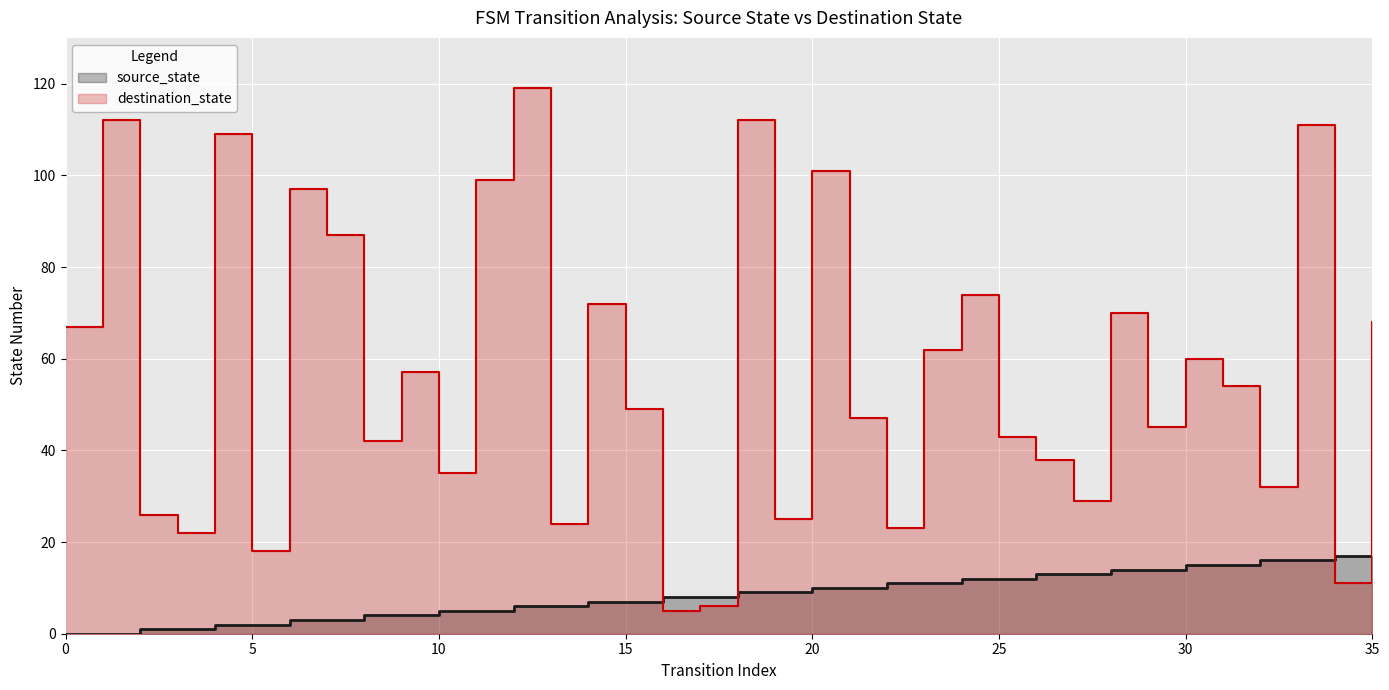

What is the value of the destination_state point at the 20th from the left?

25